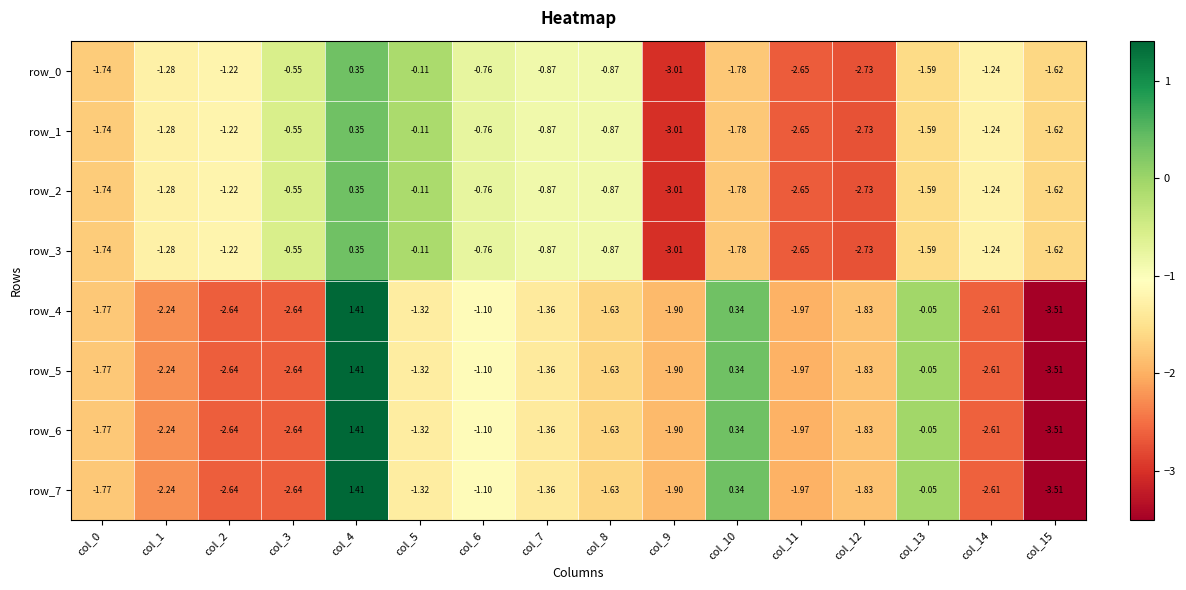

What is the sum of all row_0 values?

-21.7